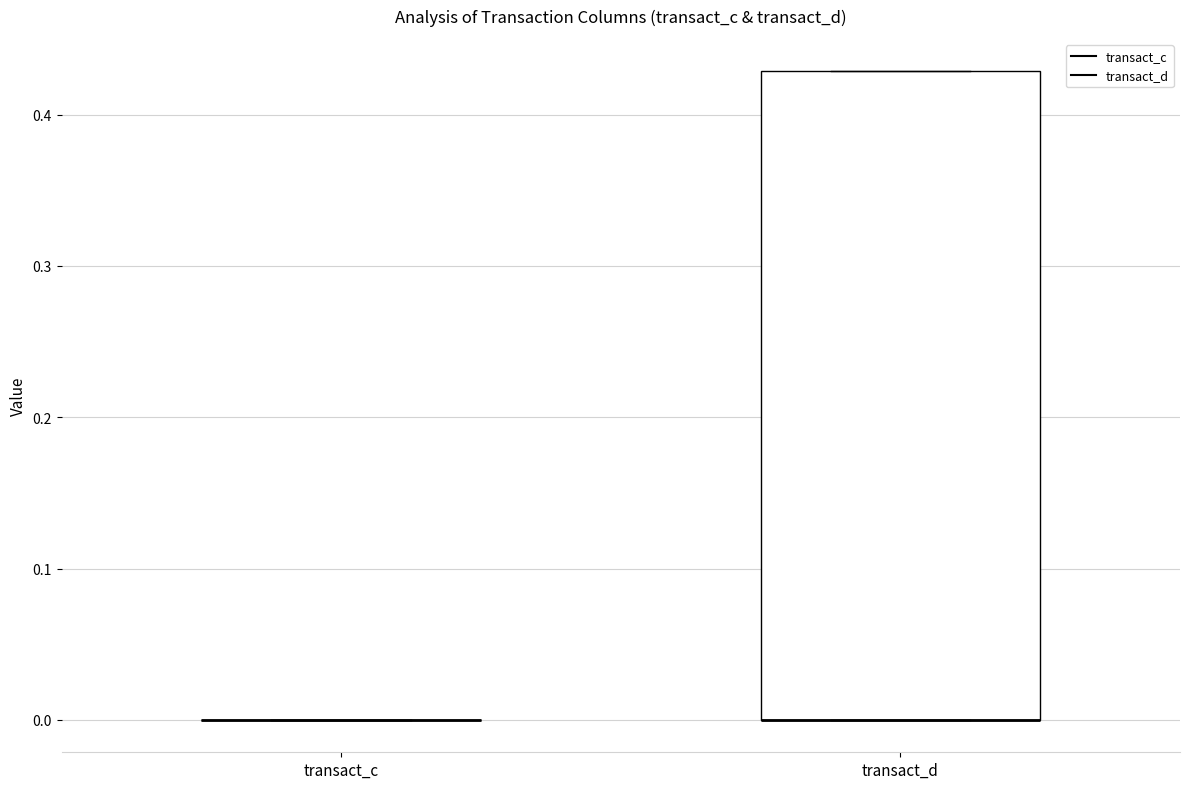

Comparing the boxes themselves (not the whiskers), which one is the tallest?

transact_d